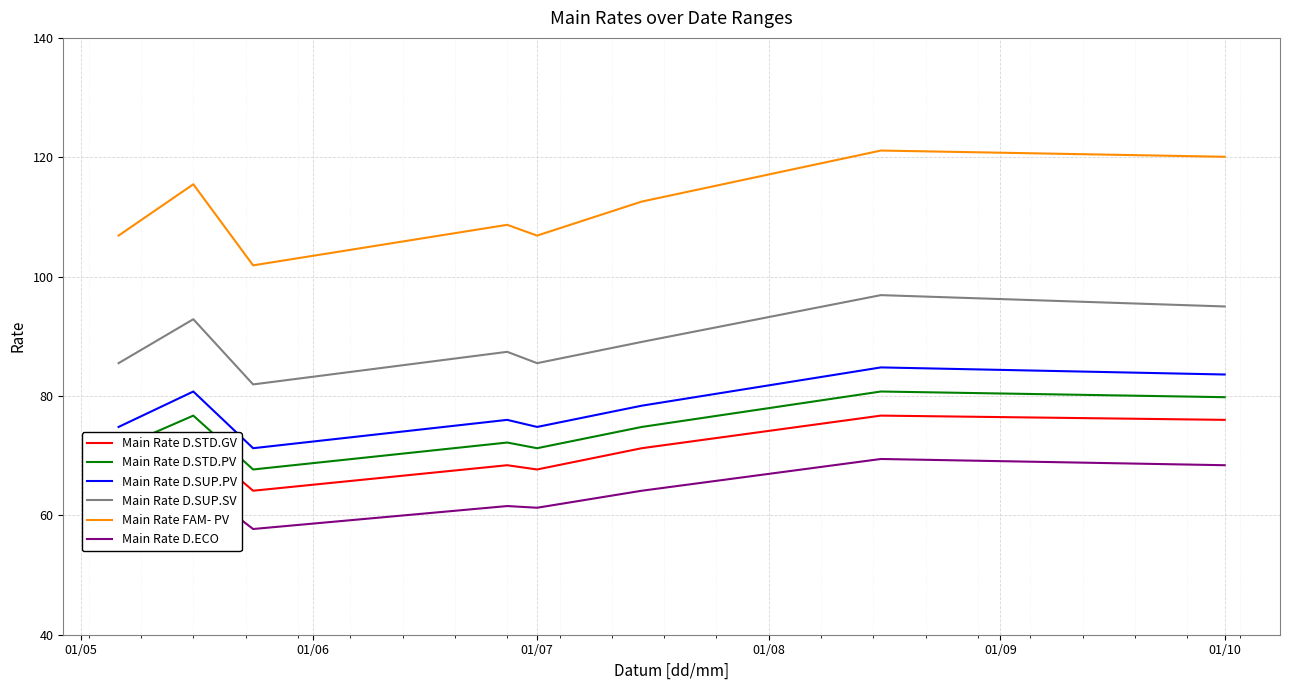

What is the sum of all Main Rate D.STD.PV values?

594.5